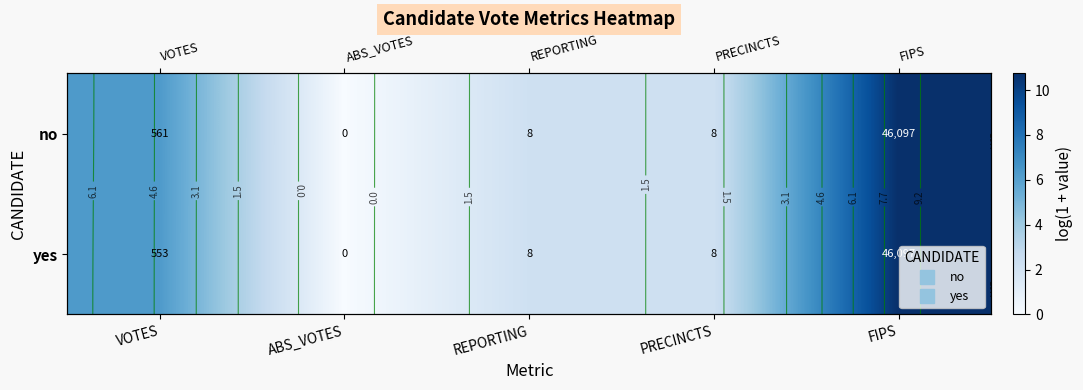

How many data points in yes are above 2?

4